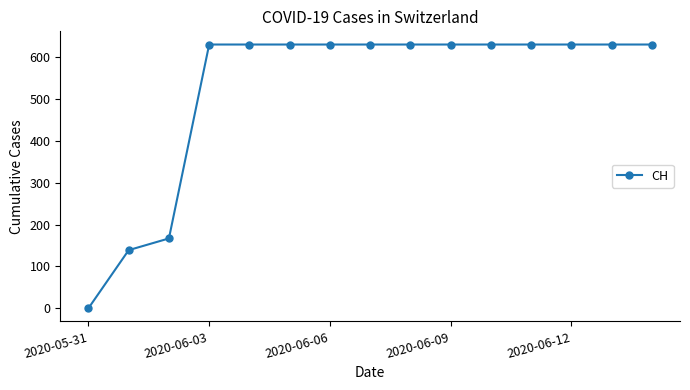

What is the sum of all values?

7878